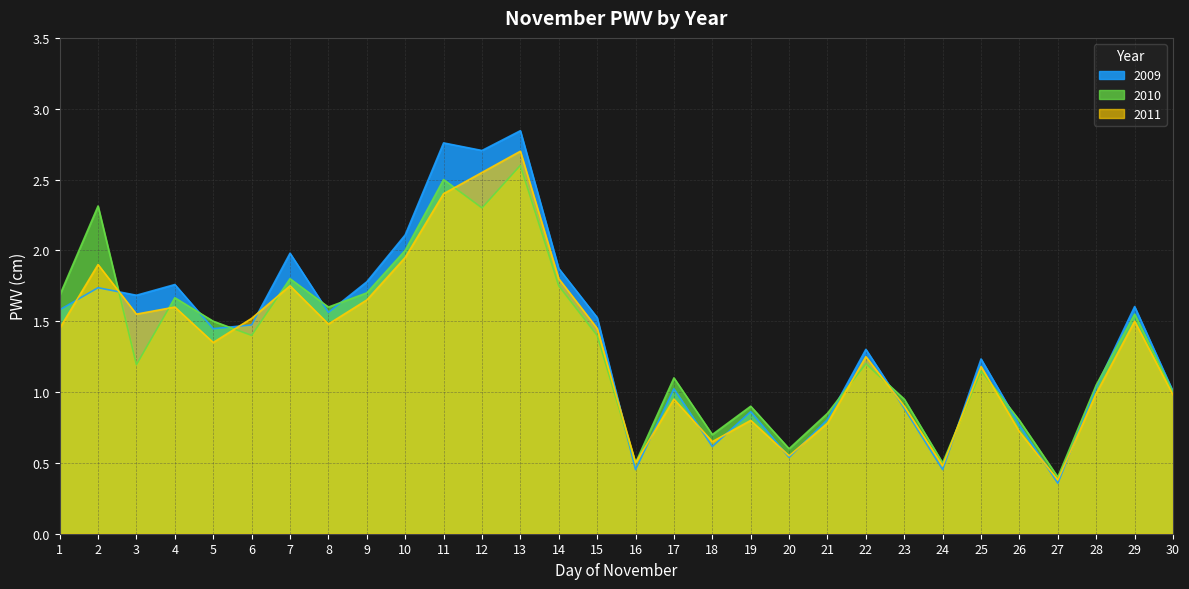

How many series are shown in this chart?

3